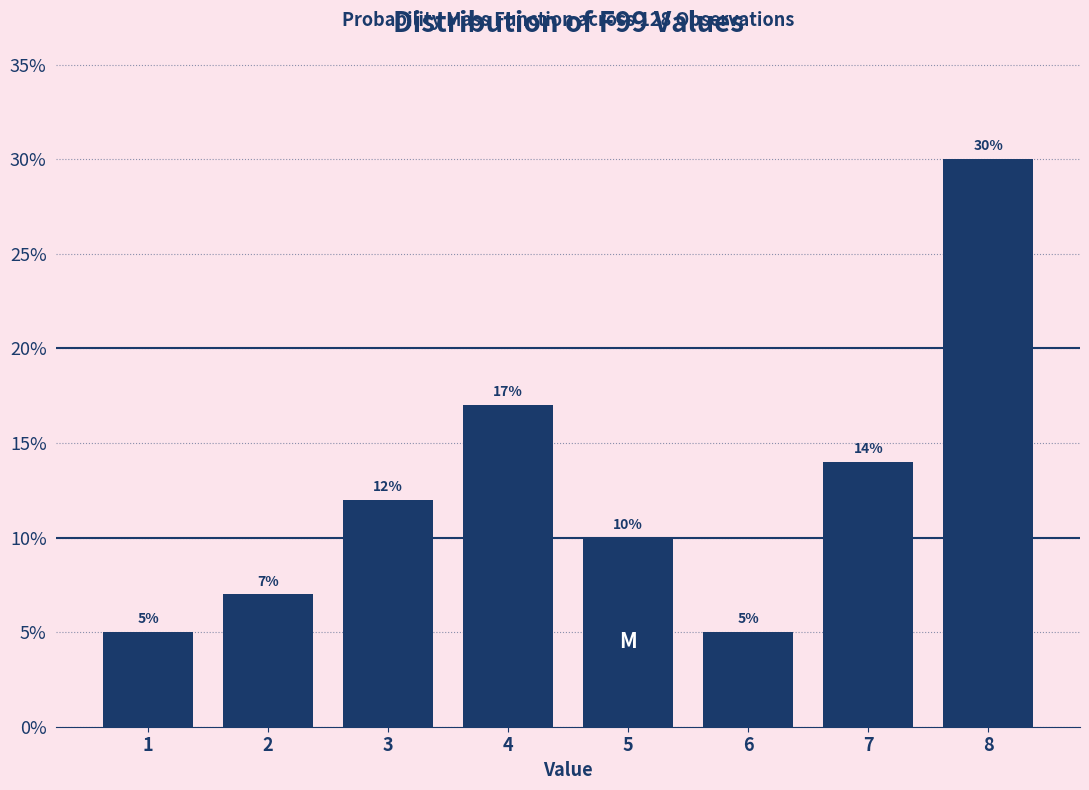

Reading left to right, list all the values displayed in this chart.

5.0	7.0	12.0	17.0	10.0	5.0	14.0	30.0